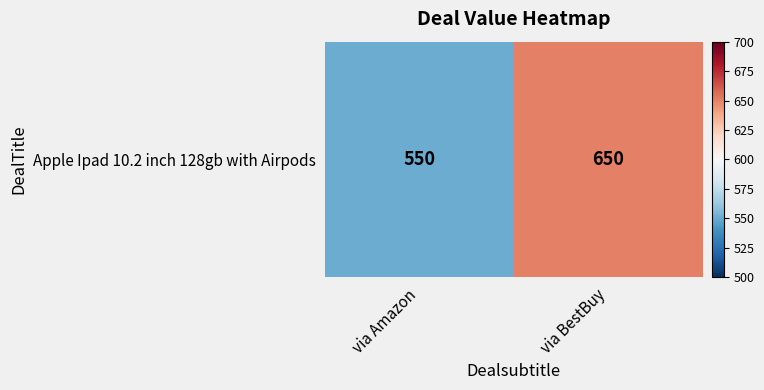

Reading left to right, transcribe all the data shown in this chart.

550	650